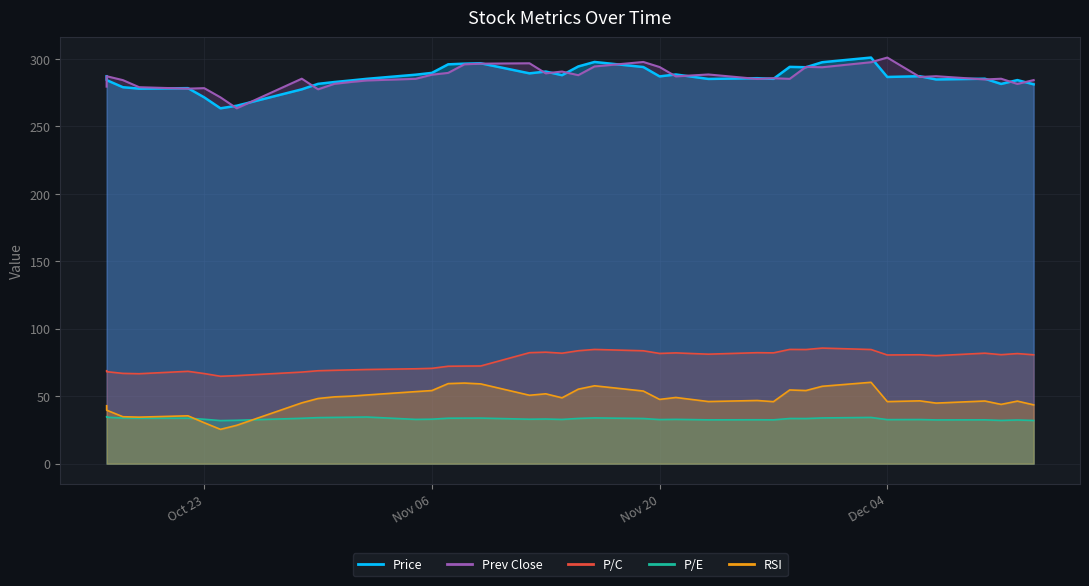

What is the sum of the P/C values at 2018-10-18 and 2018-11-07?

139.2